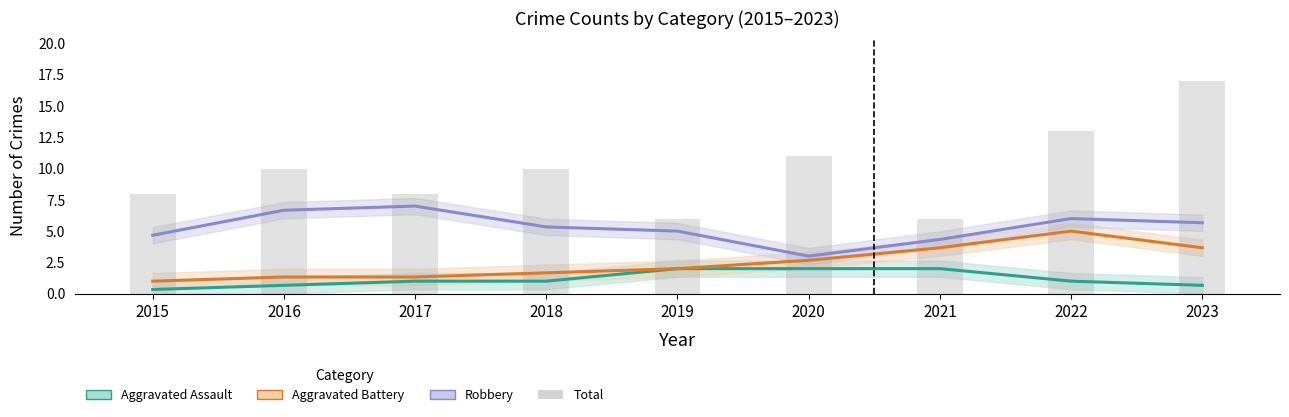

What is the average value of the Aggravated Assault series?

1.2